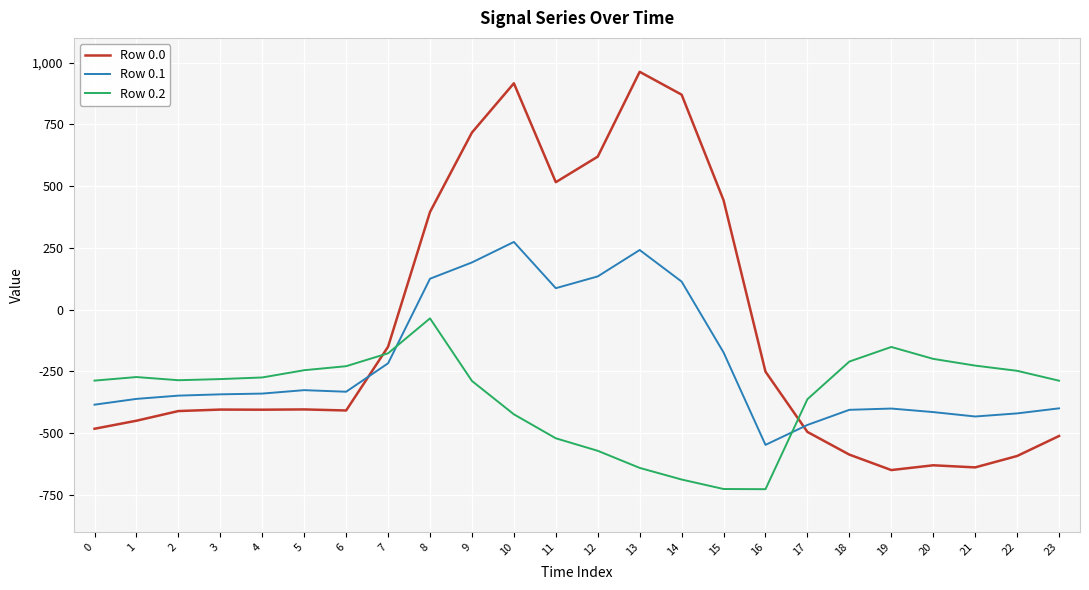

After their last crossing, which series has the higher values: Row 0.2 or Row 0.1?

Row 0.2